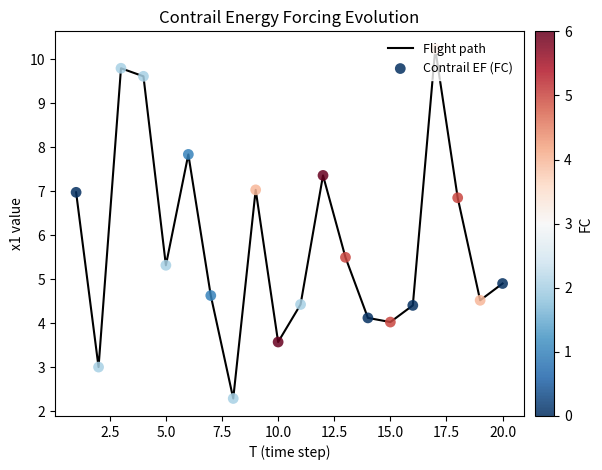

What is the difference between the maximum and minimum values?

7.9